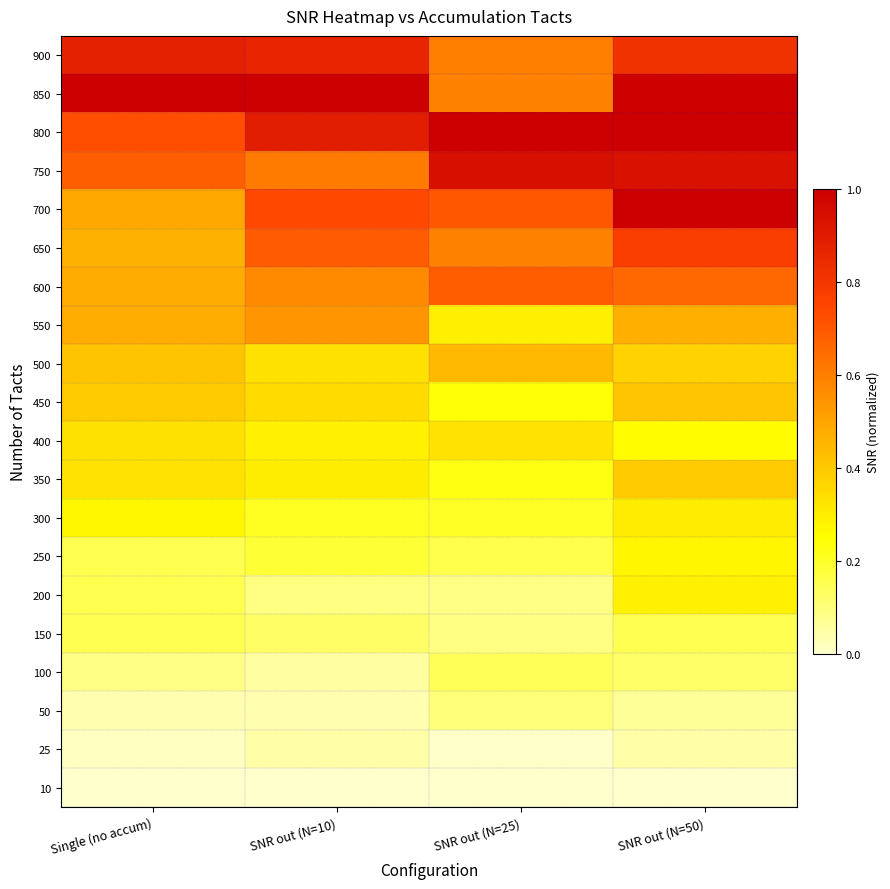

What is the total value across all series at Single (no accum)?

7.5